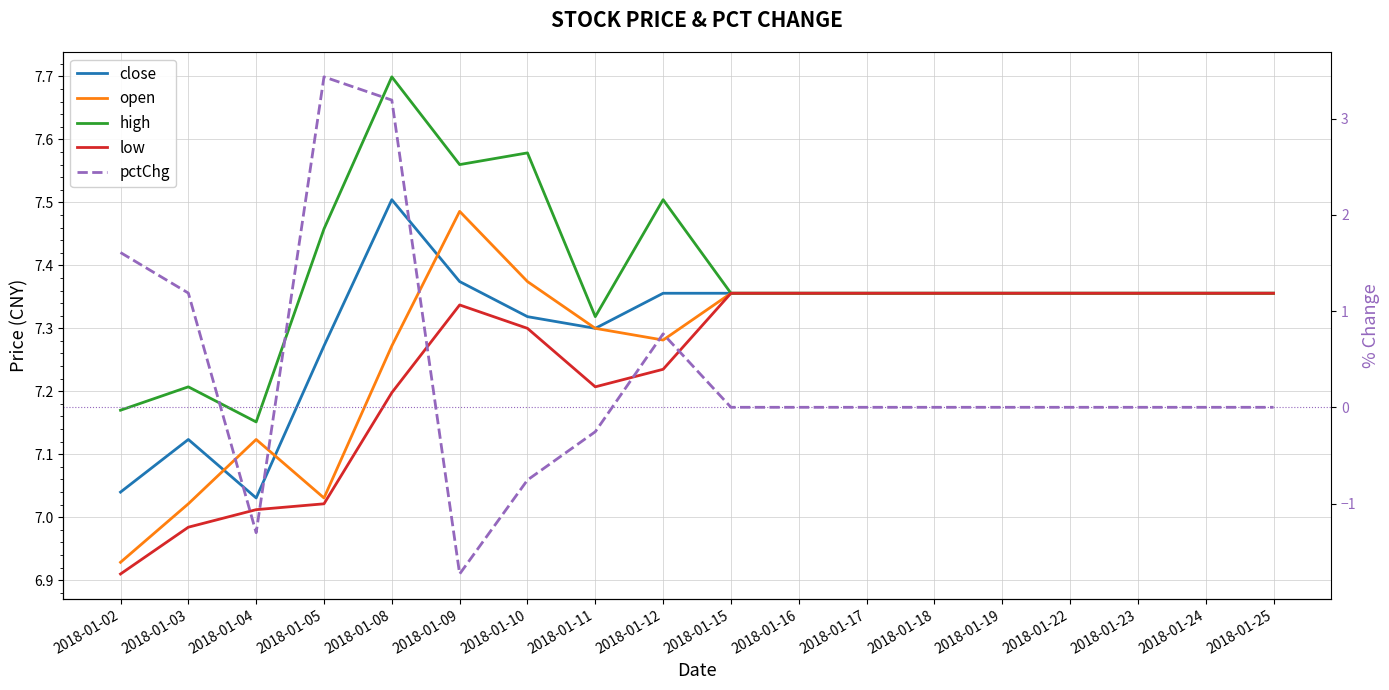

In pctChg, how many points are lower than both neighbors (excluding endpoints)?

2